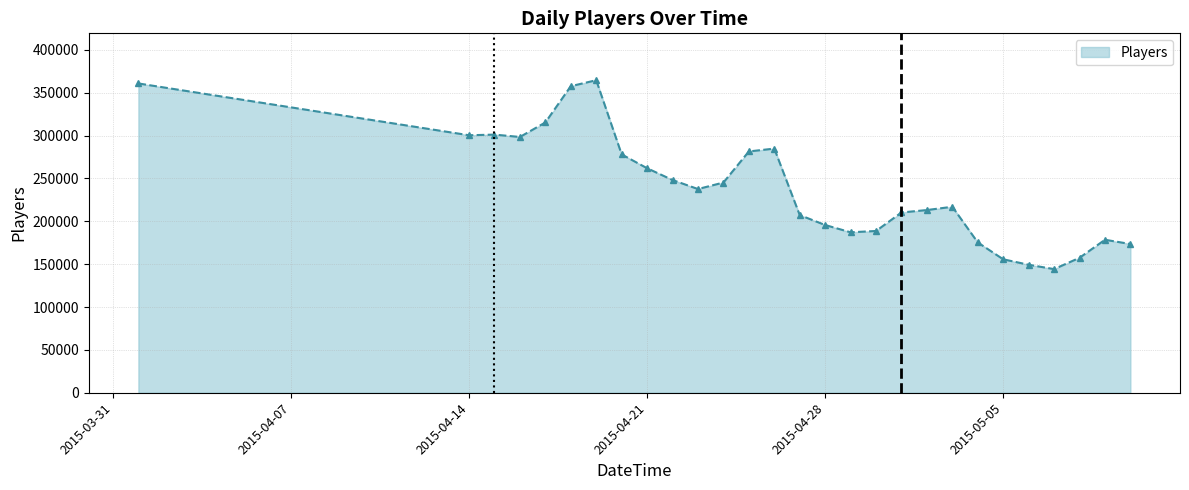

What is the value of the 3rd point from the left?

301097